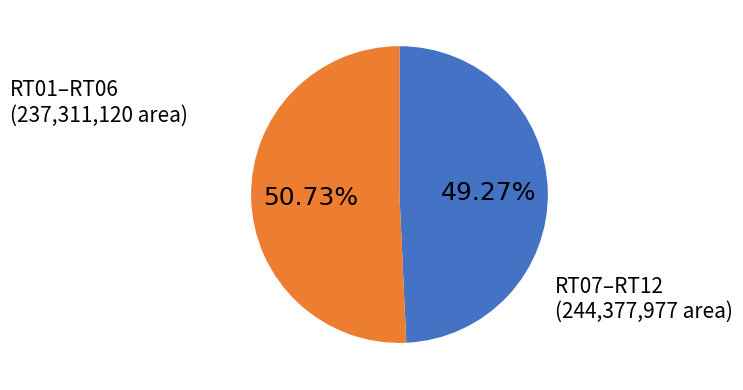

Is there a majority slice in this chart?

Yes